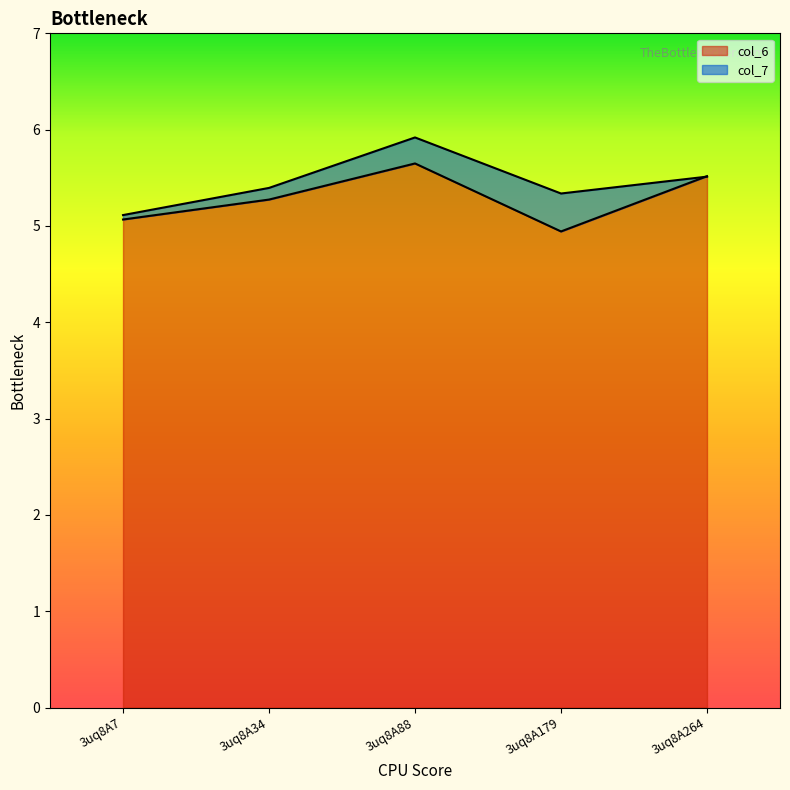

At which category does col_6 reach its first local valley?

3uq8A179